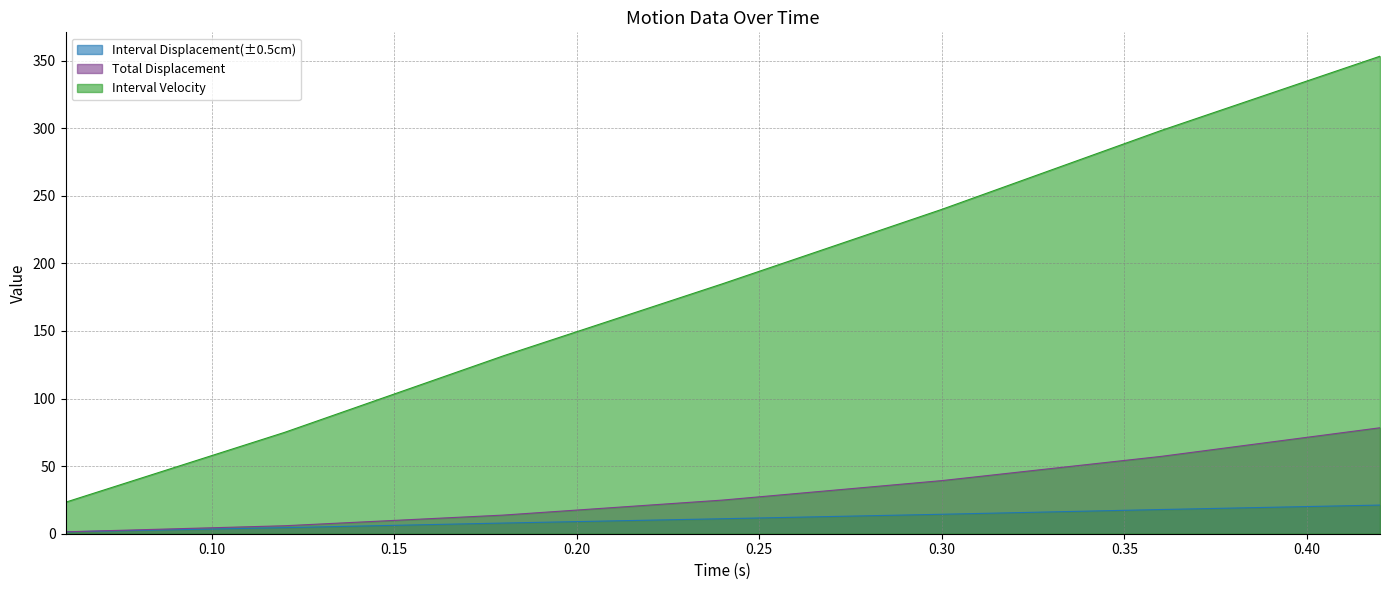

Reading left to right, extract all data points from this chart.

Interval Displacement(±0.5cm): 1.4	4.5	7.9	11.1	14.4	17.9	21.2
Total Displacement: 1.4	5.9	13.8	24.9	39.3	57.2	78.4
Interval Velocity: 23.3	75.0	131.7	185.0	240.0	298.3	353.3